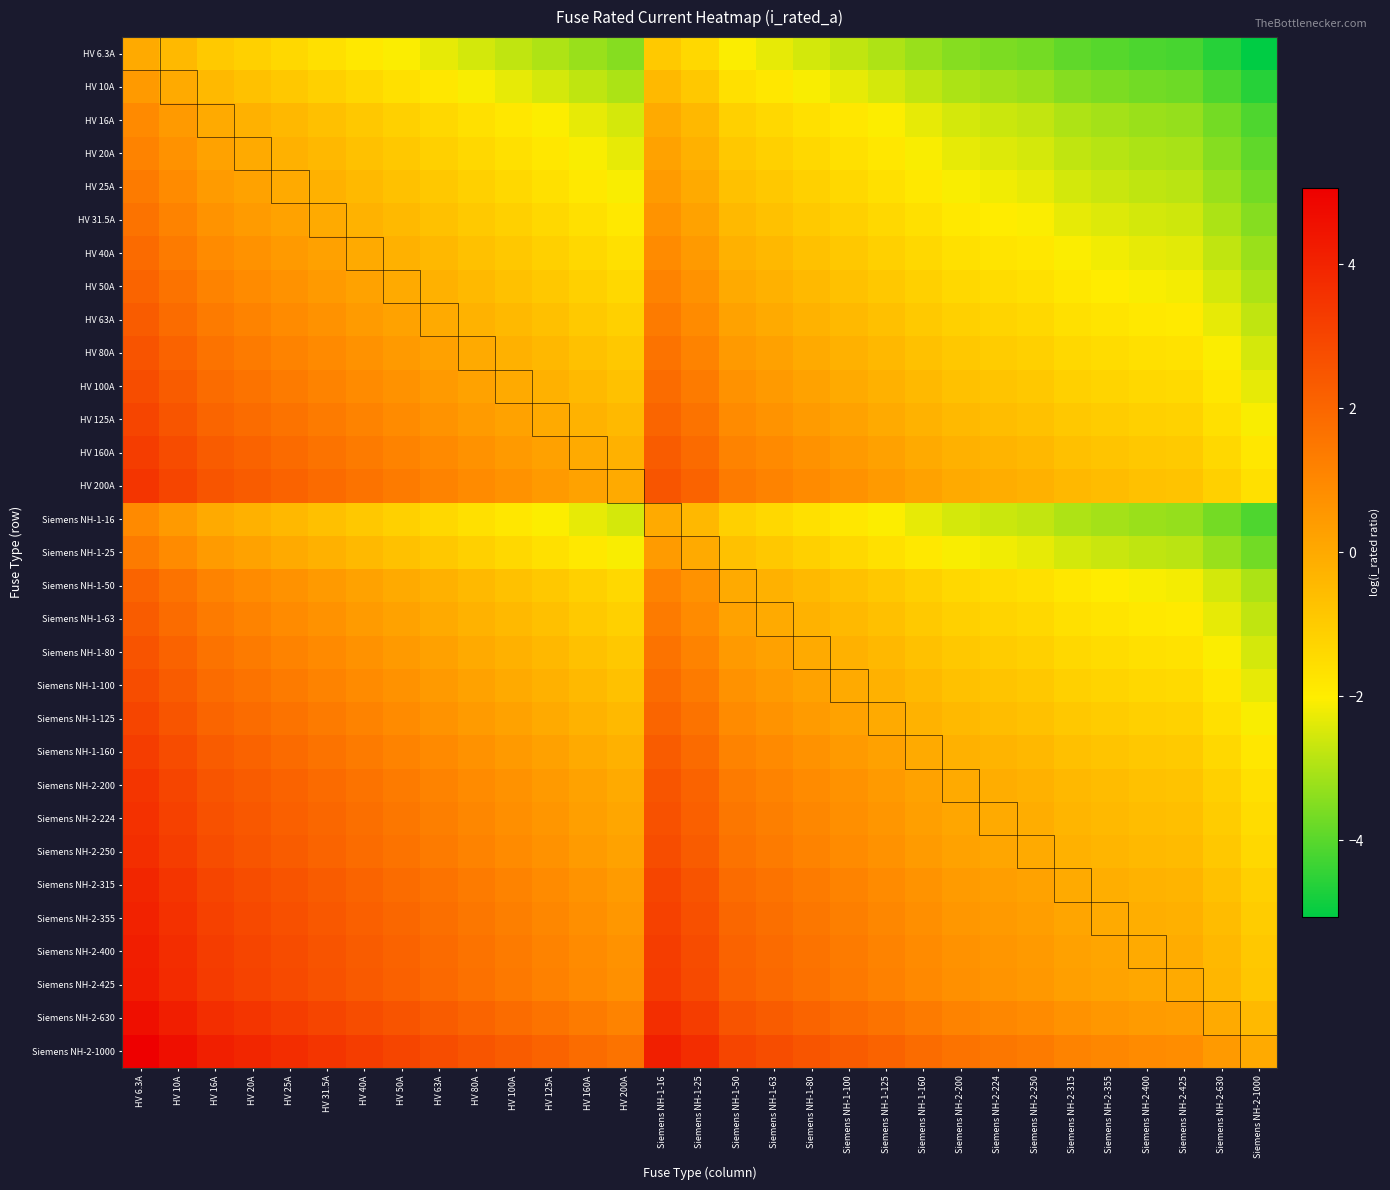

At which category is the sum across all series the highest?

HV 6.3A